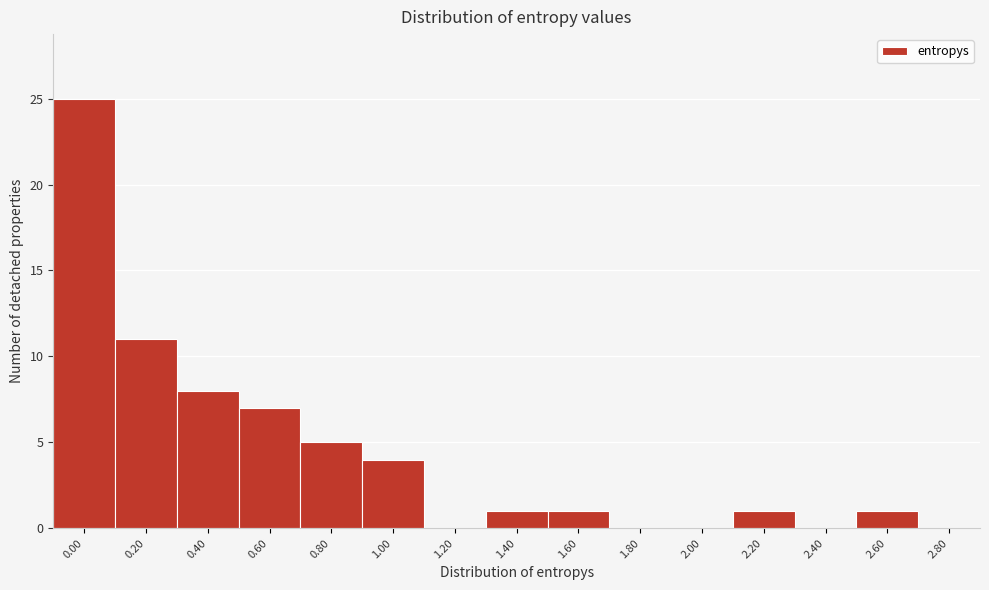

Reading left to right, what are all the values shown in this chart?

0.00=25	0.20=11	0.40=8	0.60=7	0.80=5	1.00=4	1.20=0	1.40=1	1.60=1	1.80=0	2.00=0	2.20=1	2.40=0	2.60=1	2.80=0